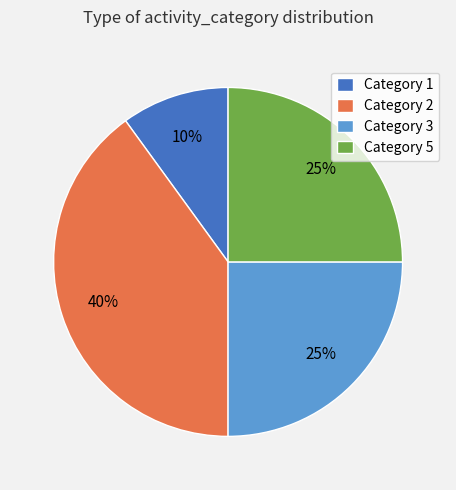

Does Category 5 represent more than half of the total?

No